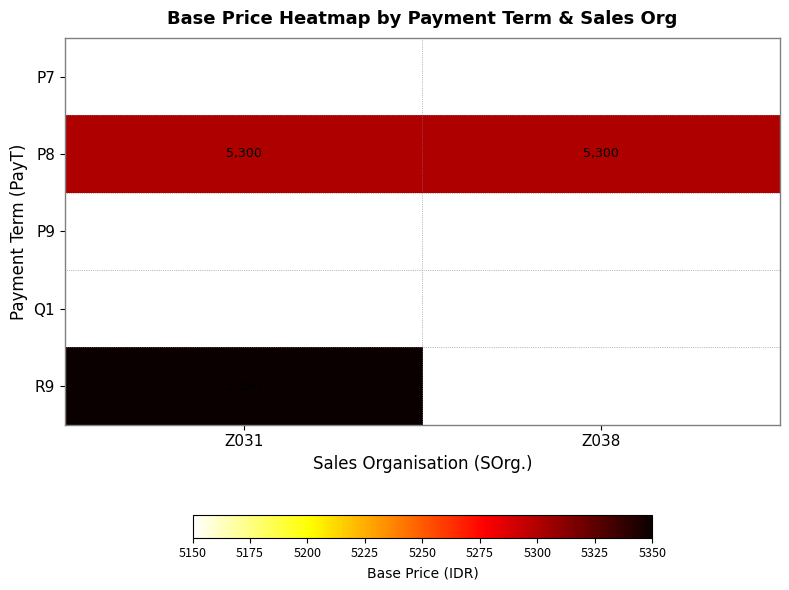

What is the minimum value for P9?

5150